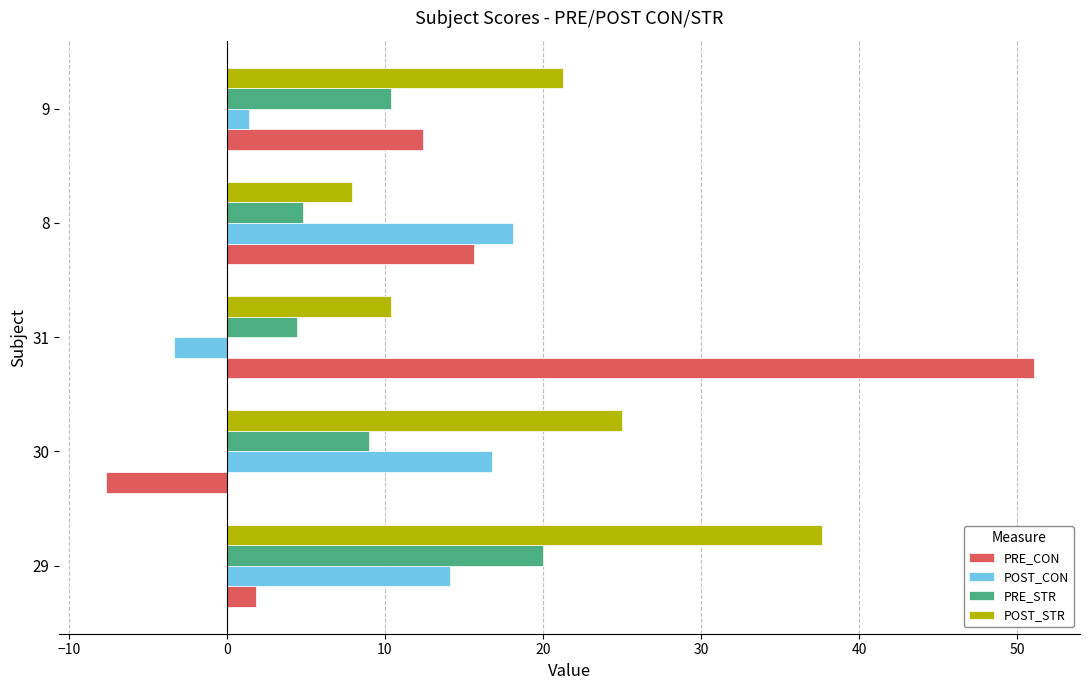

The value of POST_STR at 31 is 6.6. True or false?

False